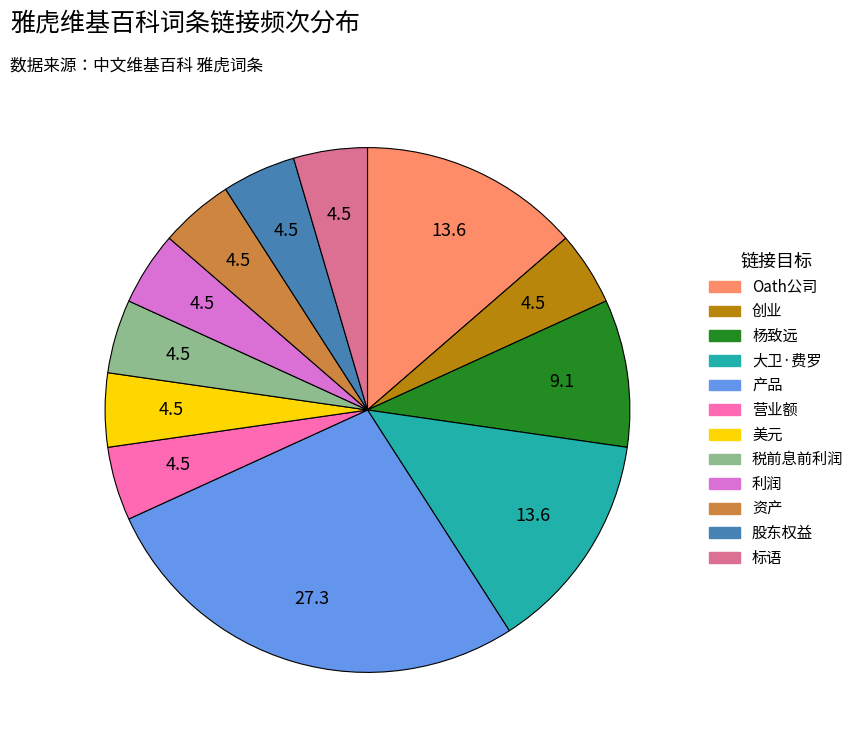

Is there a majority slice in this chart?

No